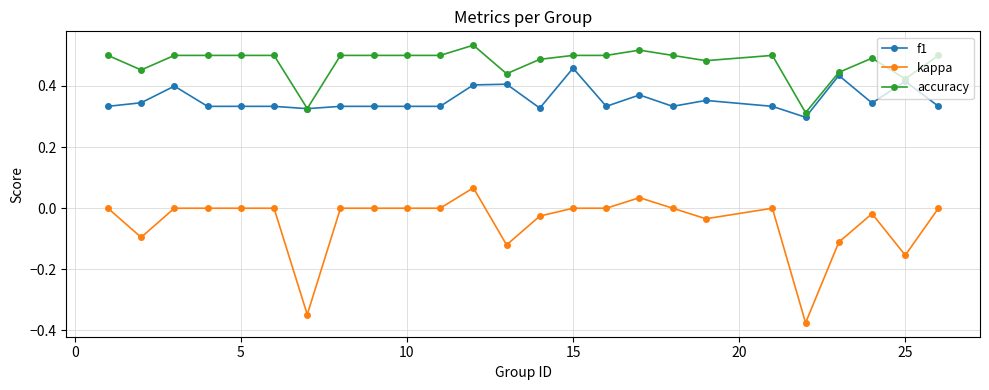

Which series has the largest total across all categories?

accuracy